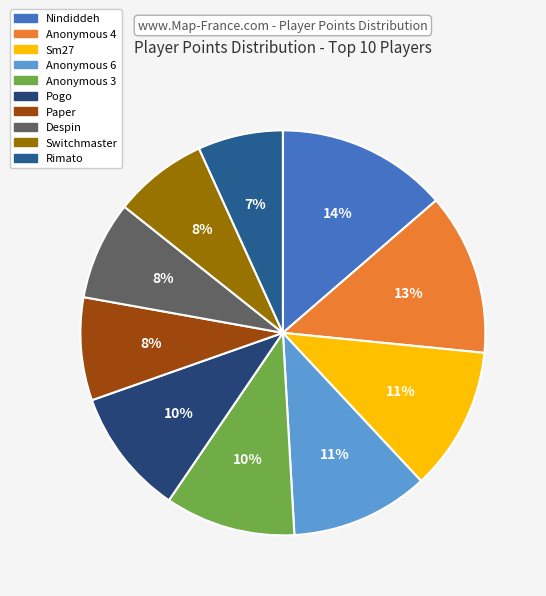

Is there a majority slice in this chart?

No